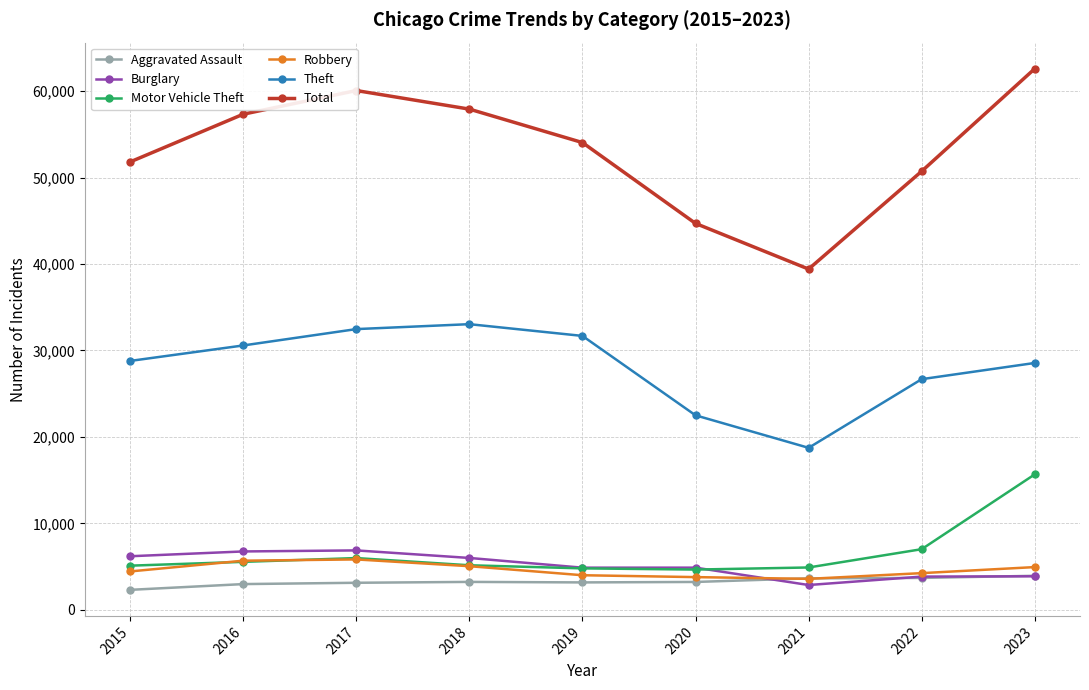

Which category has the highest value in the Motor Vehicle Theft series?

2023